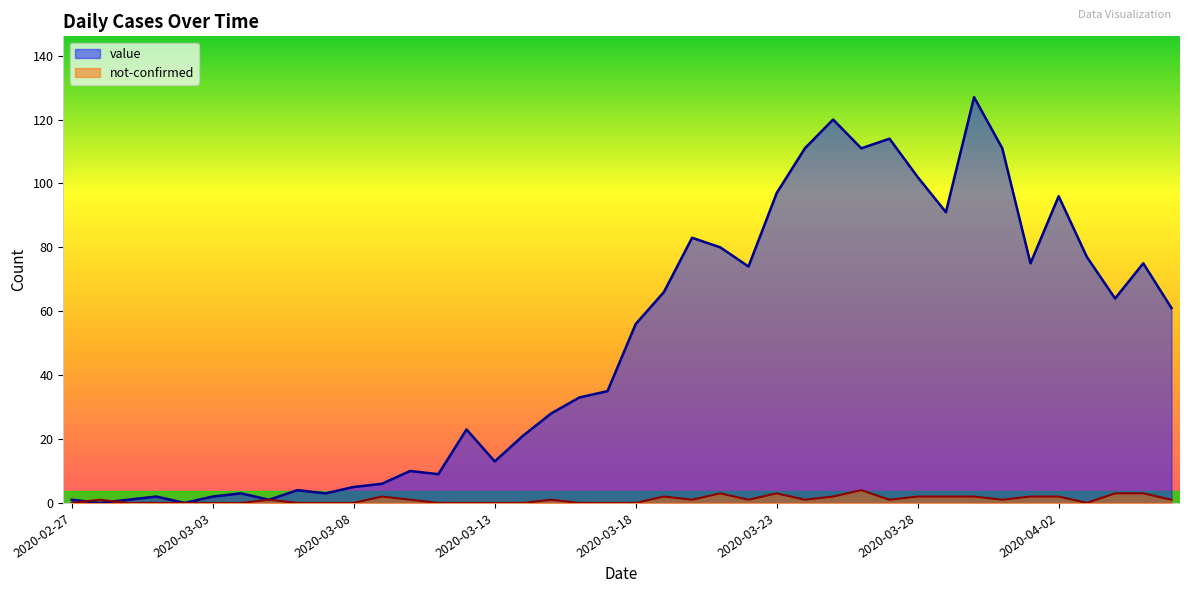

True or false: not-confirmed and value cross at least once.

True